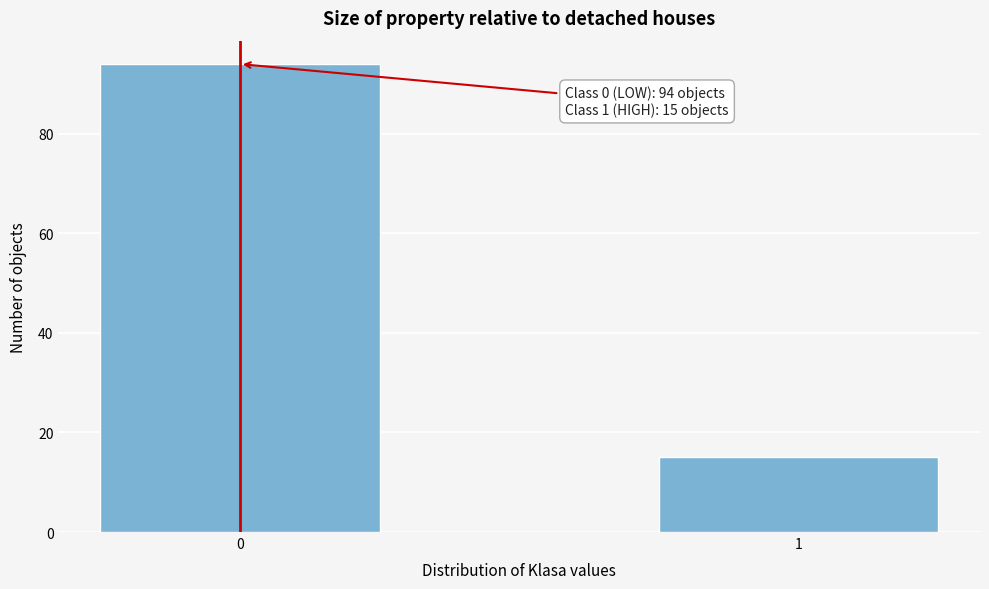

Reading left to right, list all the values displayed in this chart.

0=94	1=15